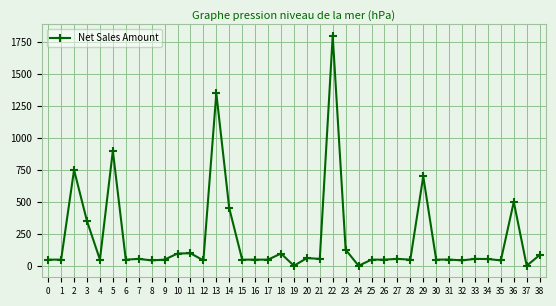

Is it true that the value at 26 is 48.0?

True